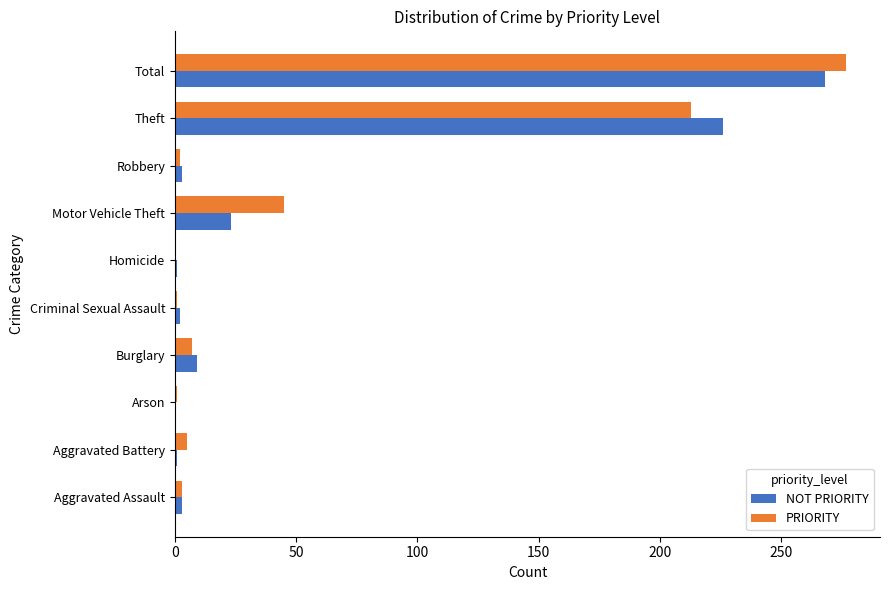

What is the sum of the PRIORITY values at Total and Burglary?

284